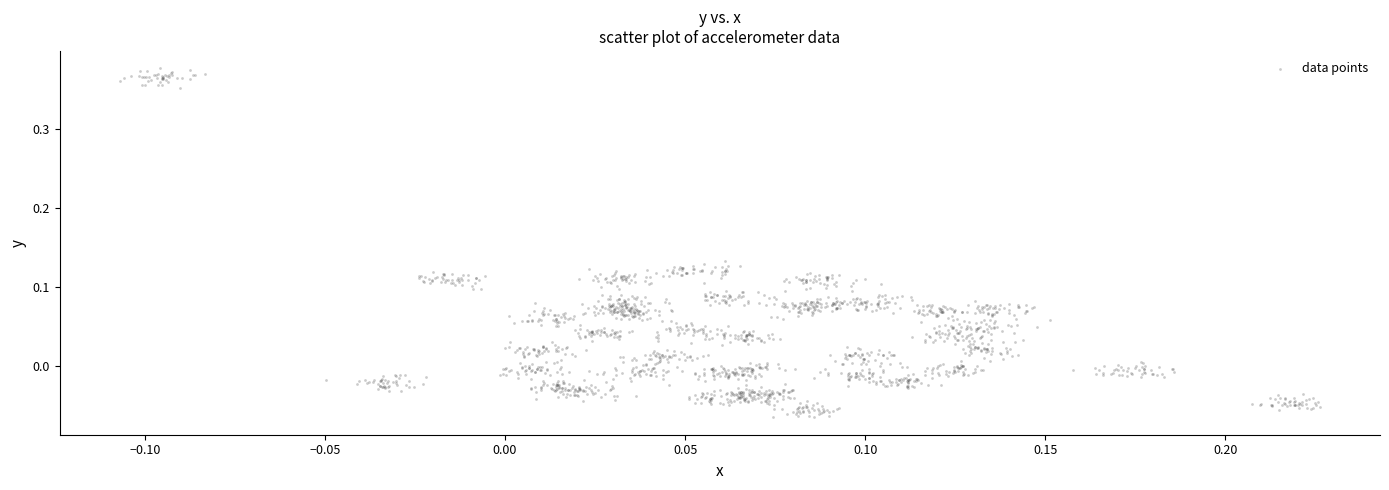

What is the range of X values (max minus min)?

0.3